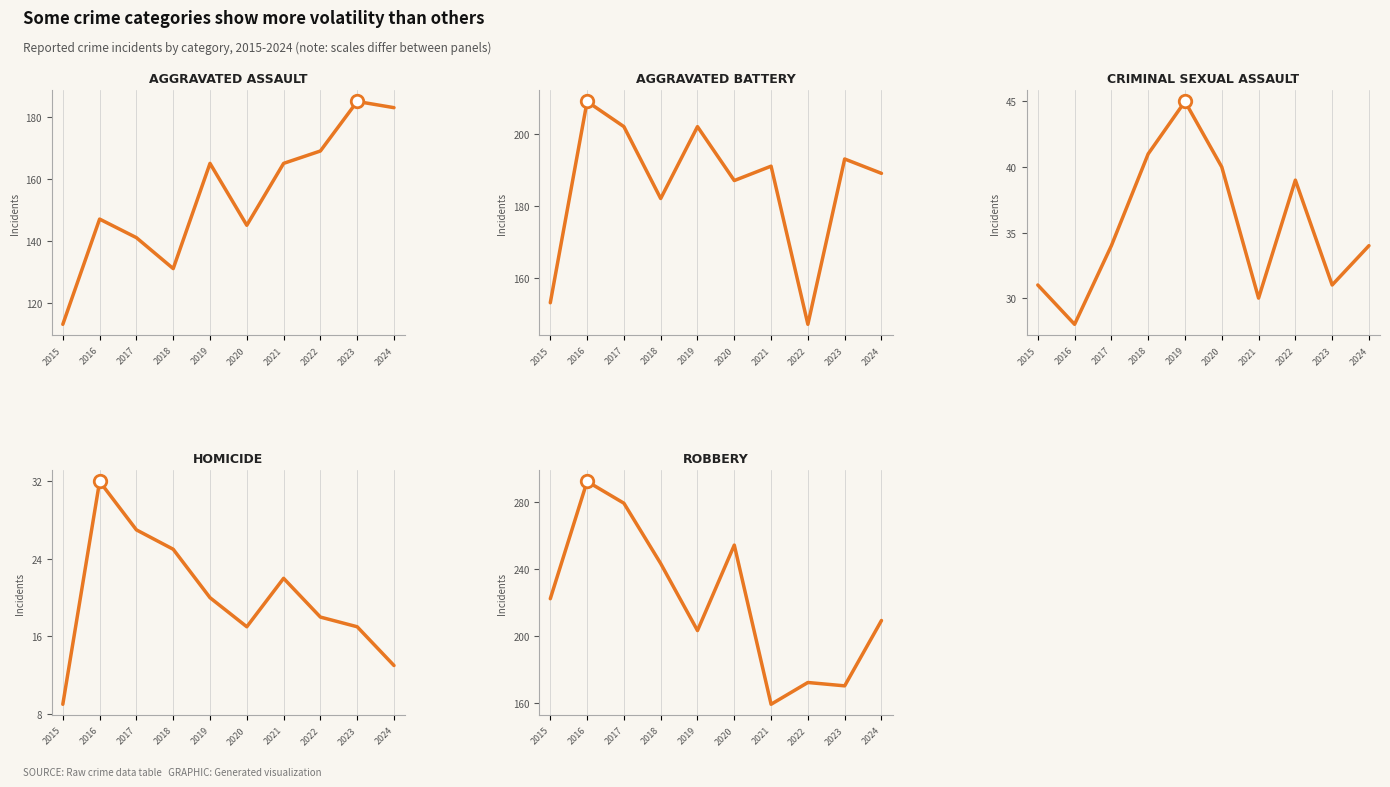

At which category does the chart reach its peak across all series?

2016